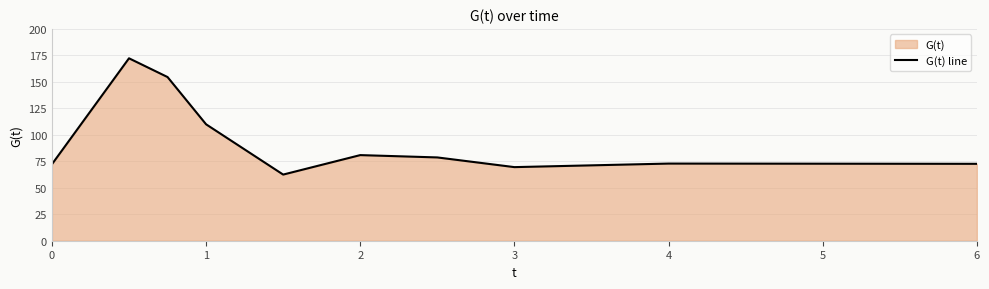

What is the maximum value shown in the chart?

172.2